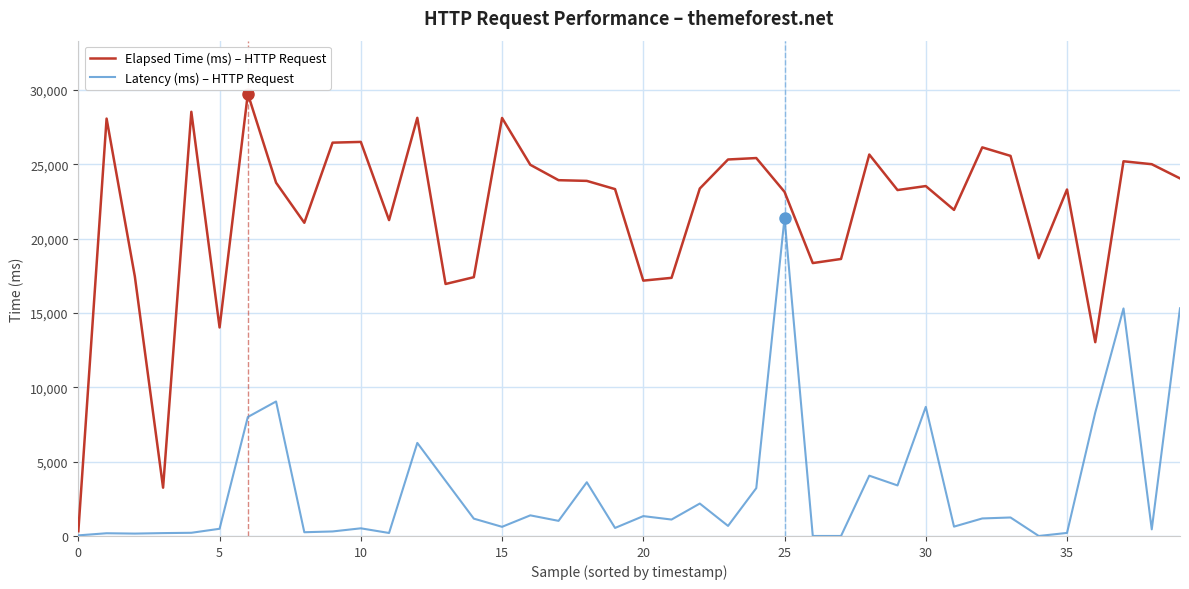

What is the greatest value displayed?

29752